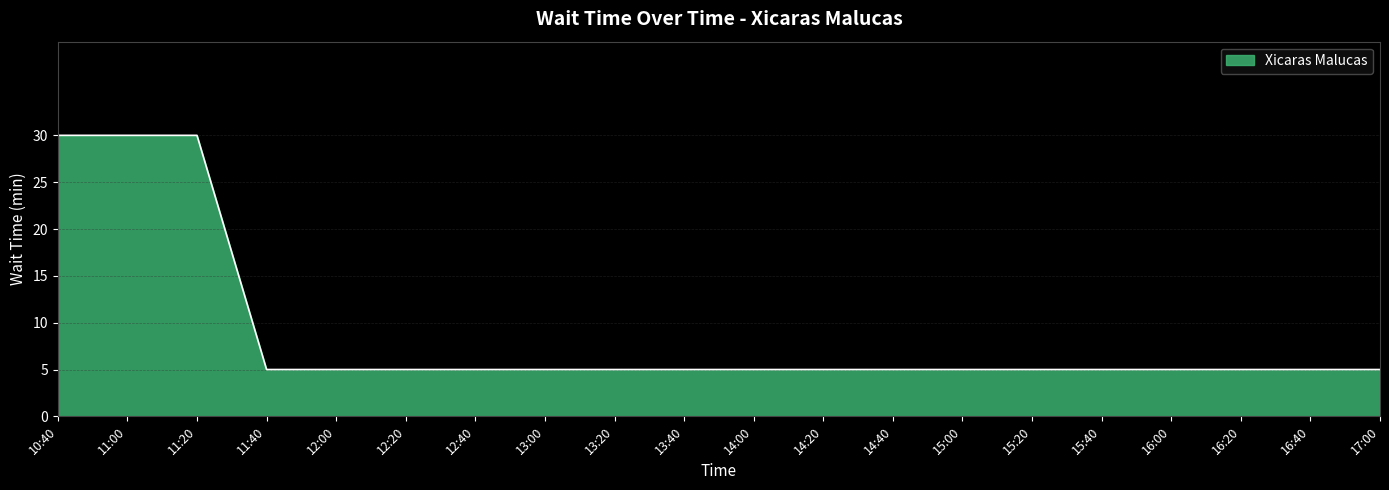

Reading left to right, transcribe all the data shown in this chart.

10:40=30	11:00=30	11:20=30	11:40=5	12:00=5	12:20=5	12:40=5	13:00=5	13:20=5	13:40=5	14:00=5	14:20=5	14:40=5	15:00=5	15:20=5	15:40=5	16:00=5	16:20=5	16:40=5	17:00=5